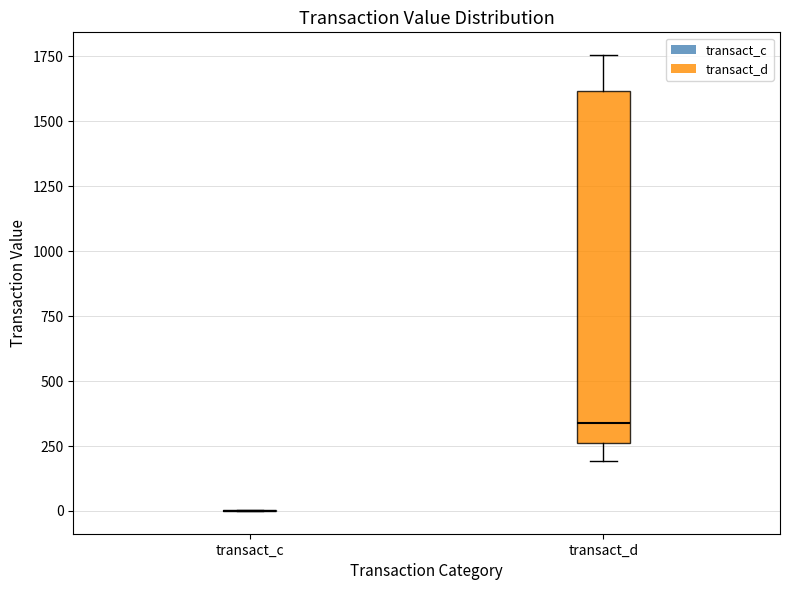

Which box is the tallest, from its lower edge to its upper edge?

transact_d